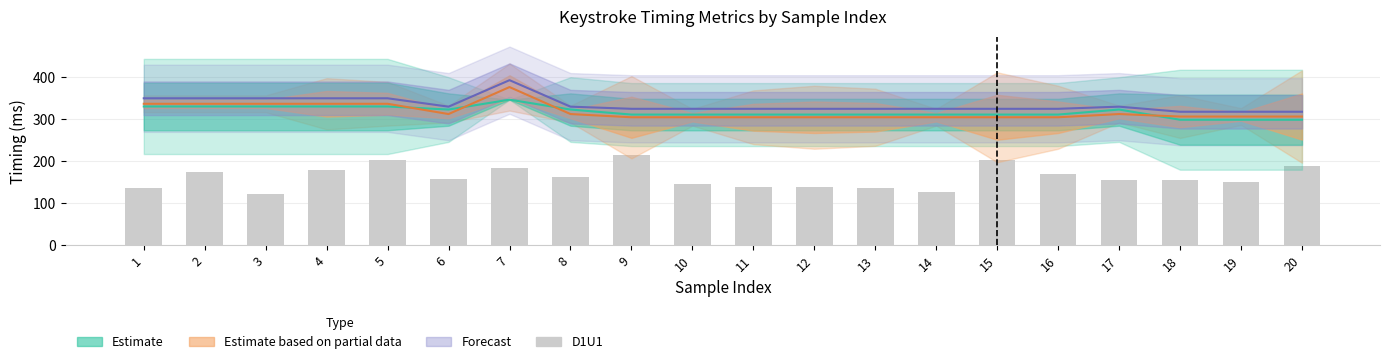

Where does the data first go above 158?

2